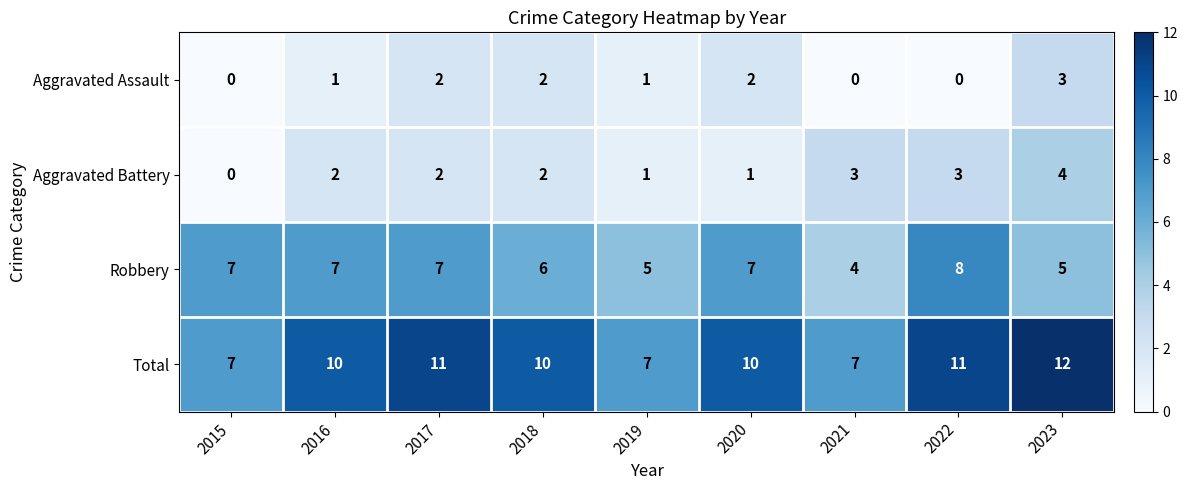

What is the total value across all series at 2016?

20